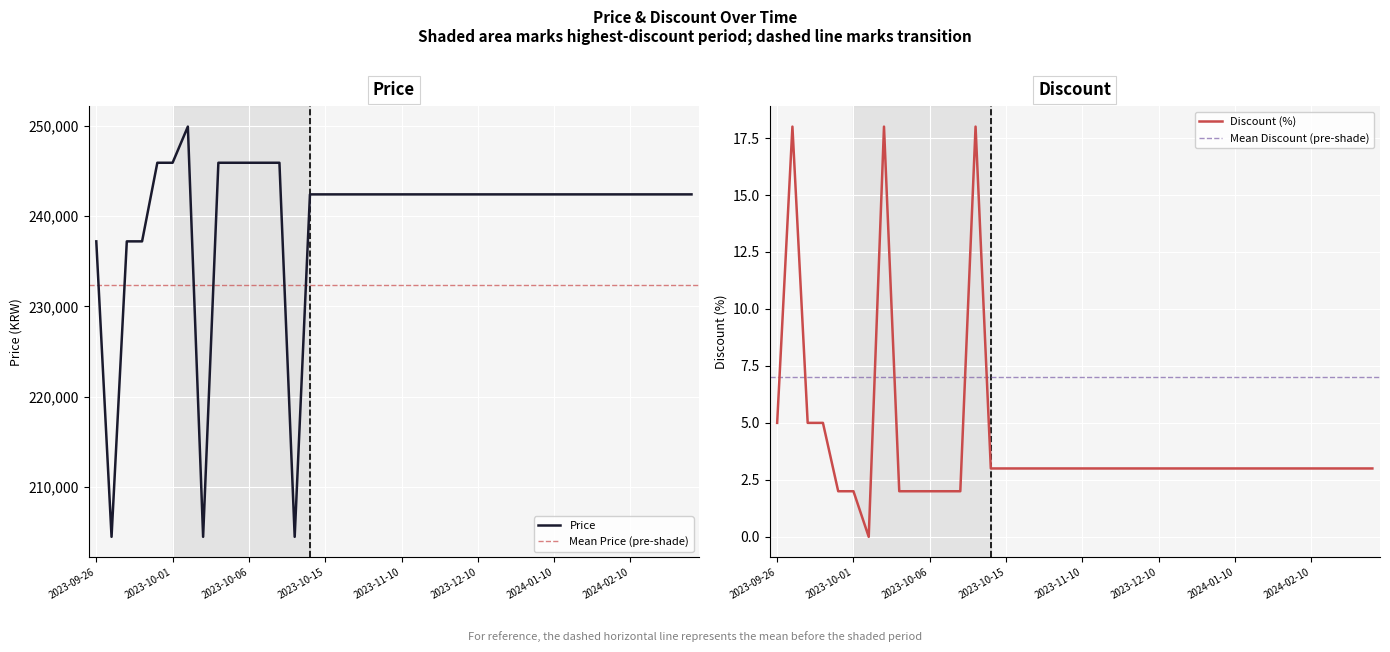

What is the highest value of the Discount series?

18